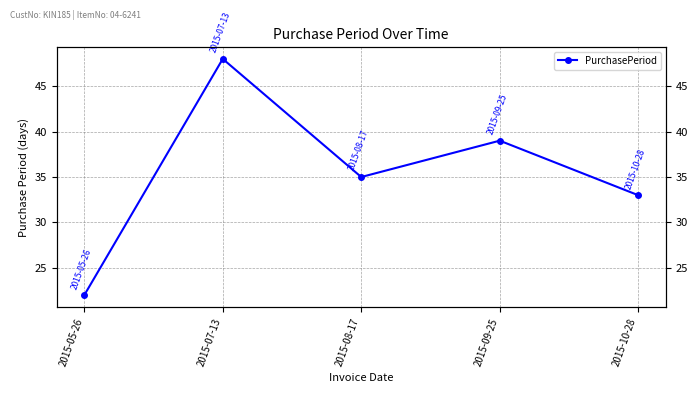

True or false: the data has more than 0 interior local peaks.

True